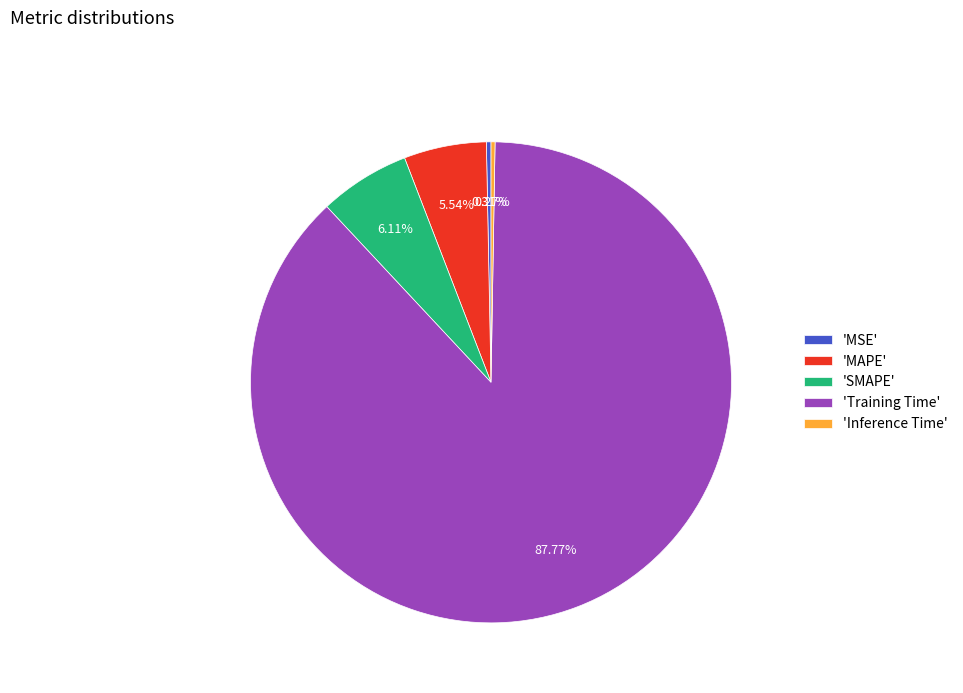

To the nearest percent, what is the average slice percentage?

20%